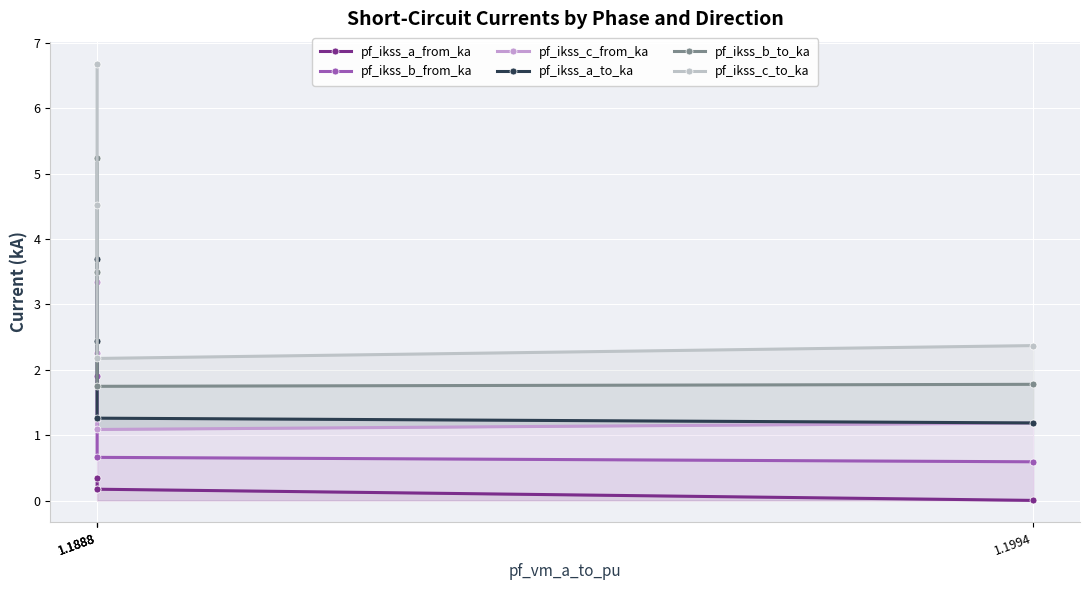

What is the maximum value for pf_ikss_a_from_ka?

0.3